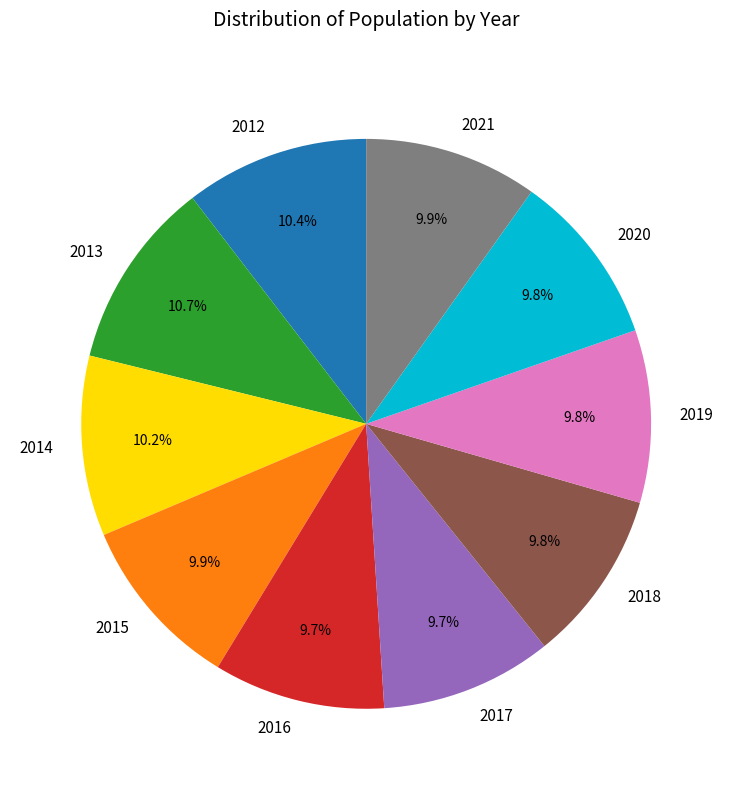

Does 2016 account for over 50% of the chart?

No